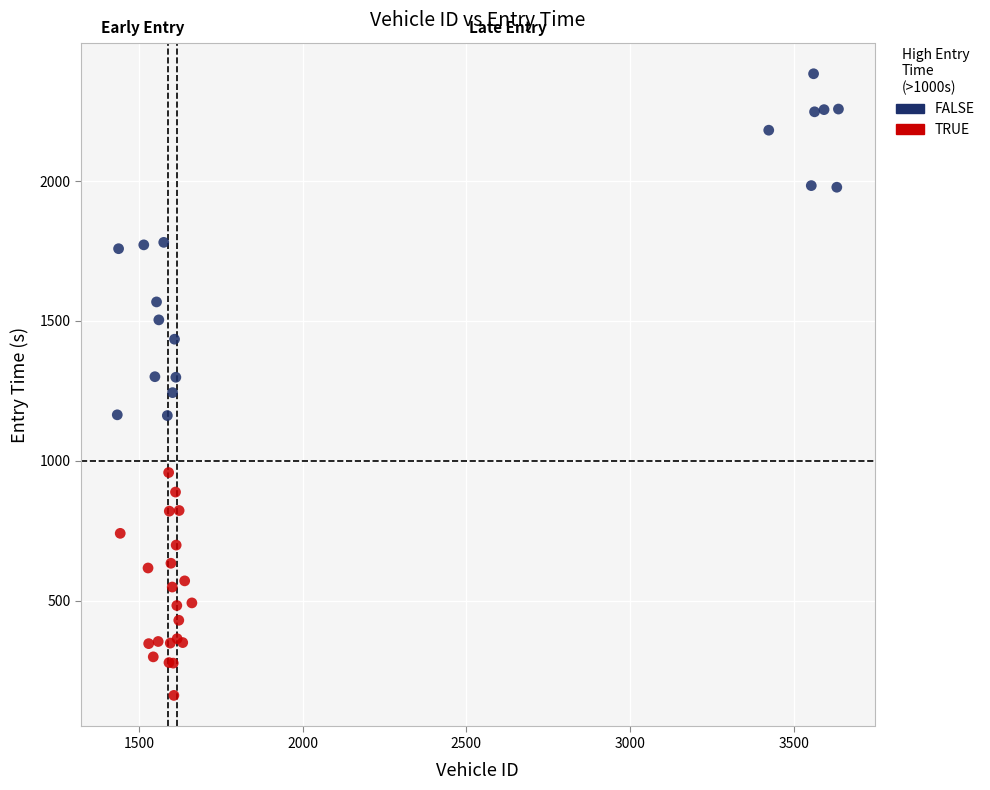

What are all the series names shown in the legend?

FALSE, TRUE